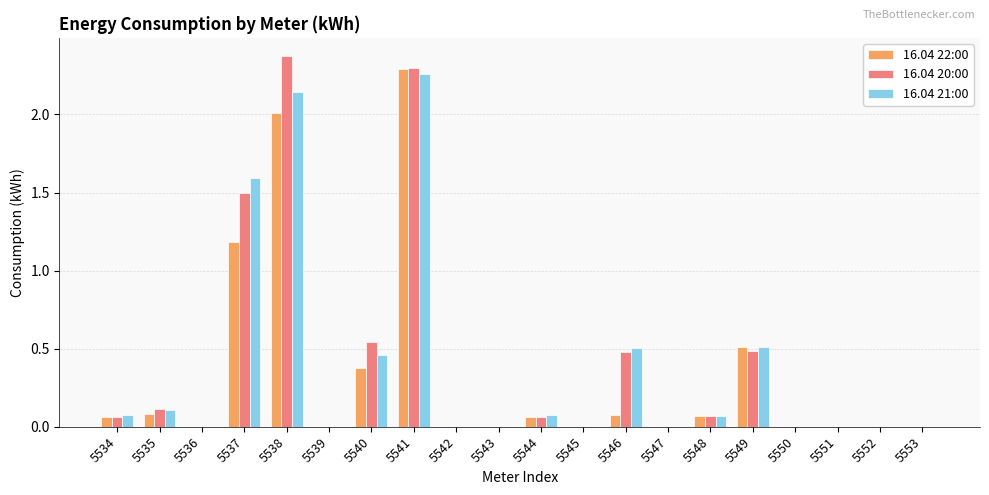

At which category is the sum across all series the highest?

5541